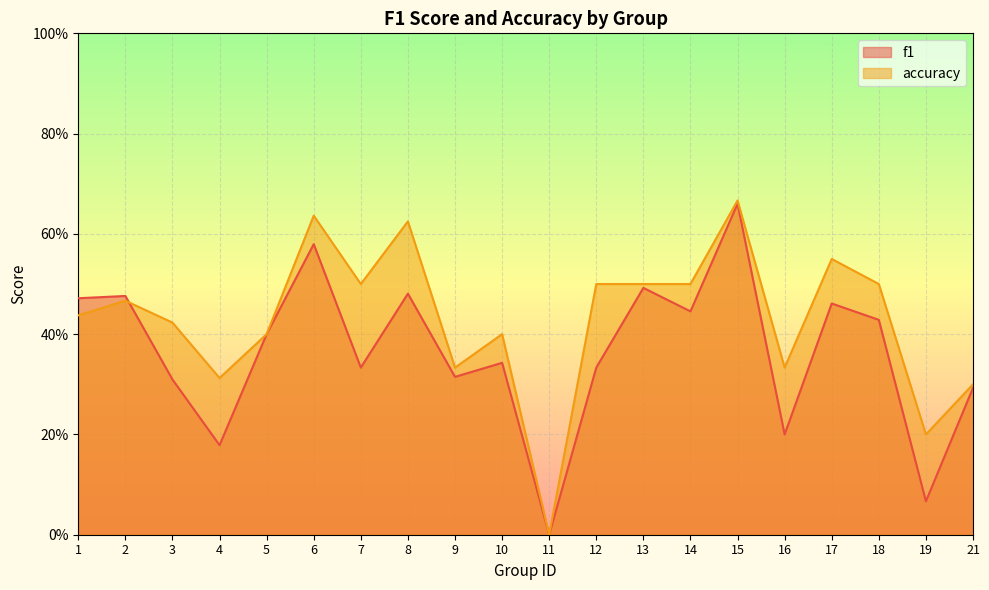

Rank the series by their maximum value, from lowest to highest.

f1, accuracy